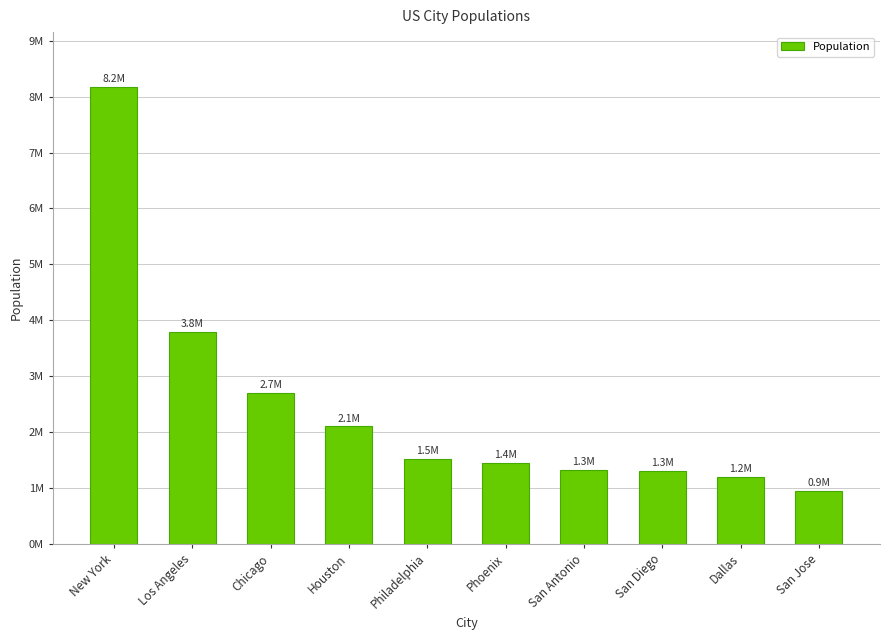

Reading left to right, extract all data points from this chart.

8175133	3792621	2695598	2099451	1526006	1445632	1327407	1307402	1197816	945942